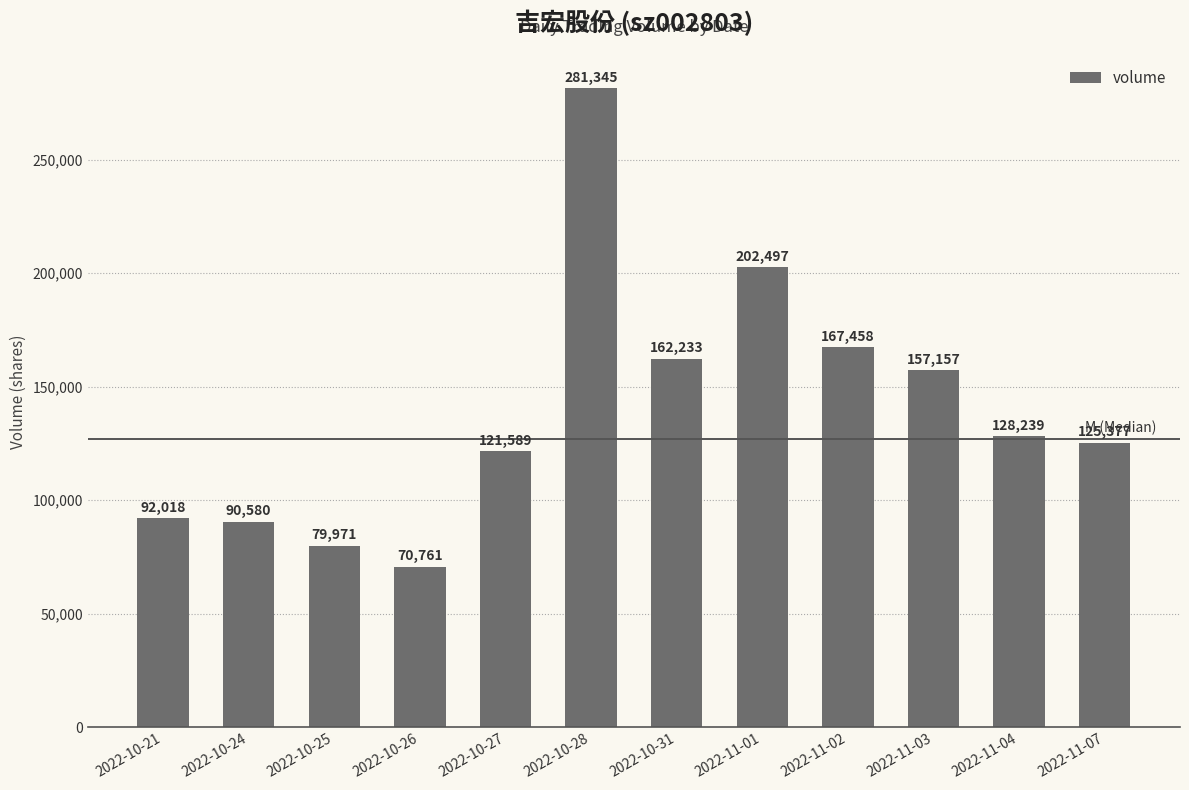

Reading left to right, transcribe all the data shown in this chart.

92018	90580	79971	70761	121589	281345	162233	202497	167458	157157	128239	125377